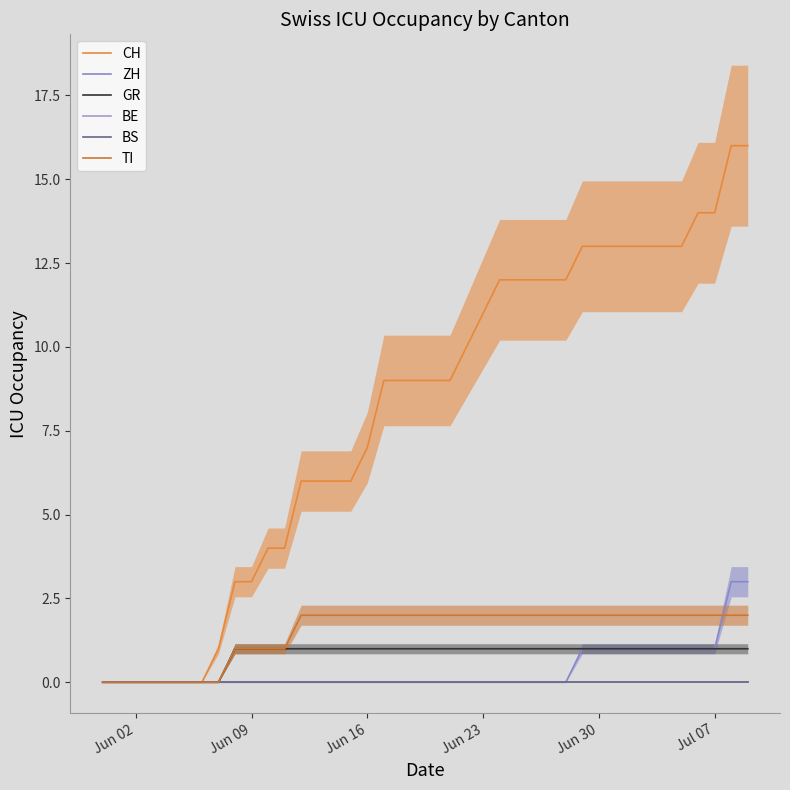

True or false: BE and BS cross at least once.

False